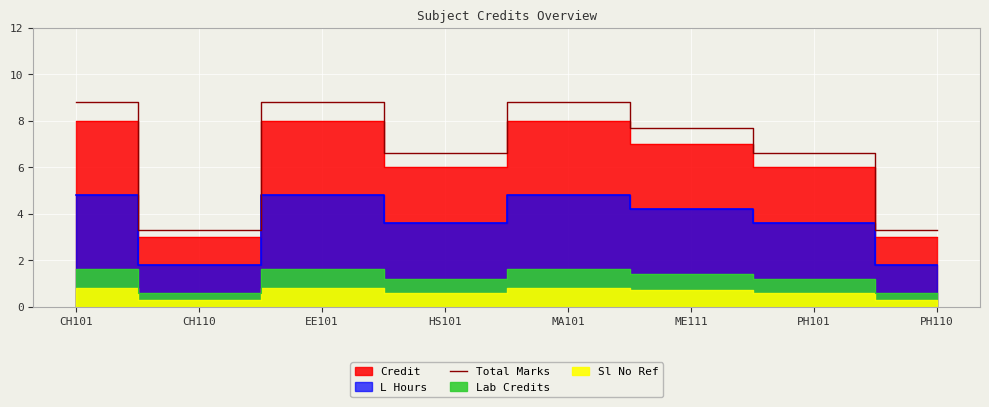

List the labels in order of value, largest first.

CH101, EE101, MA101, ME111, HS101, PH101, CH110, PH110